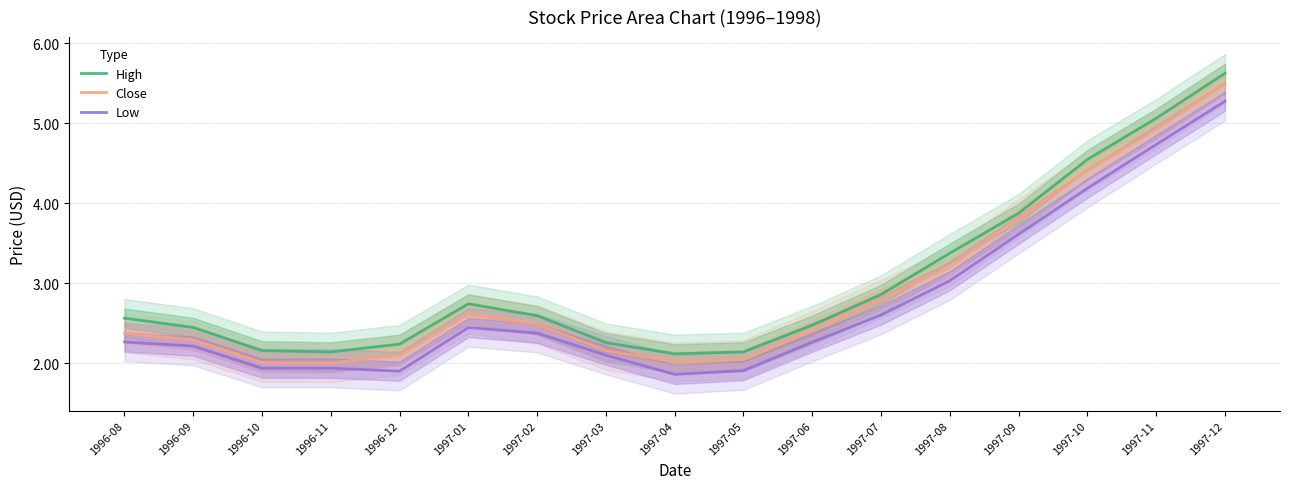

What is the sum of the Low values at 1996-10 and 1997-02?

4.3